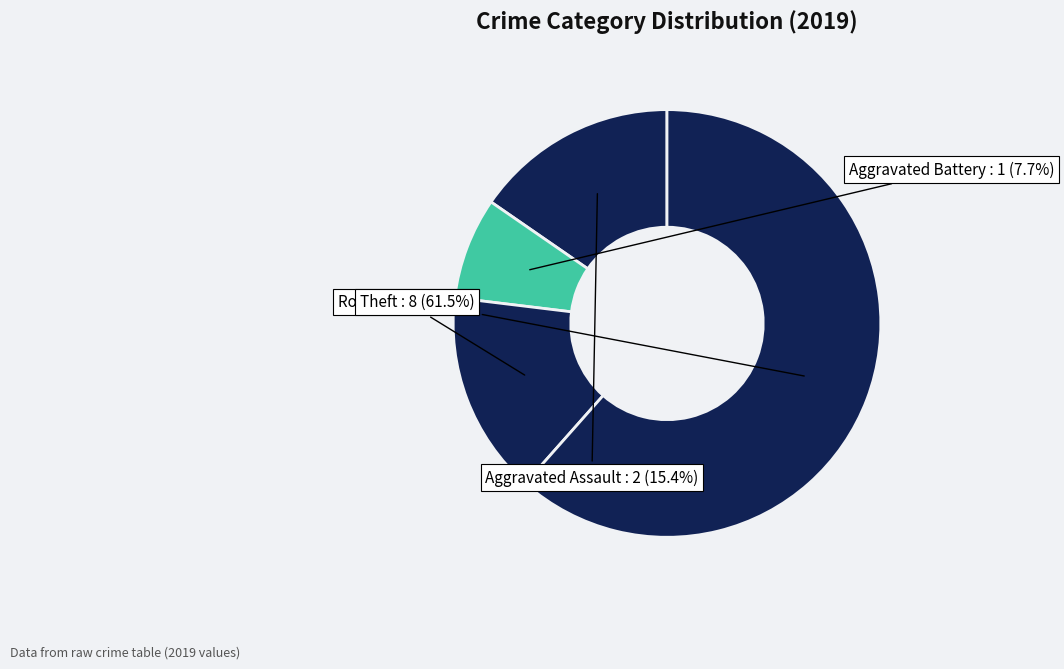

Which category has the biggest portion of the pie?

Theft